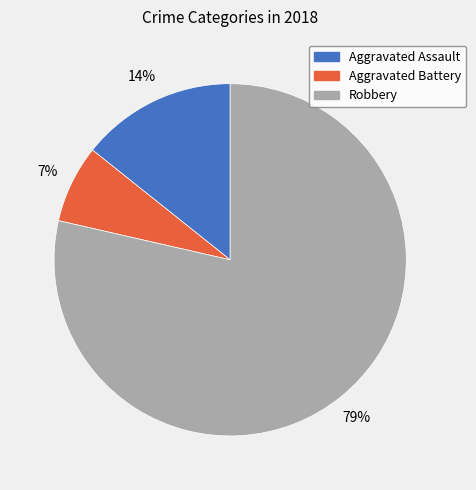

What is the majority slice?

Robbery